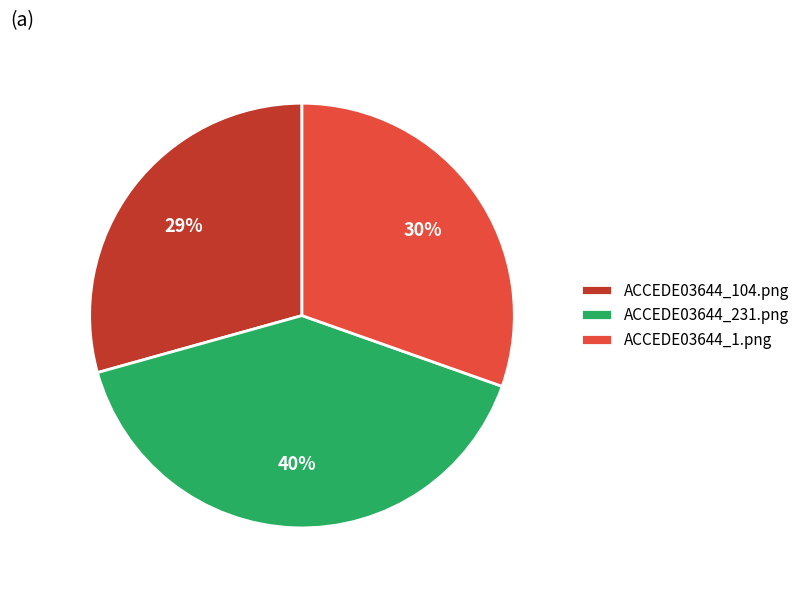

To the nearest percent, what portion does ACCEDE03644_1.png represent?

30%